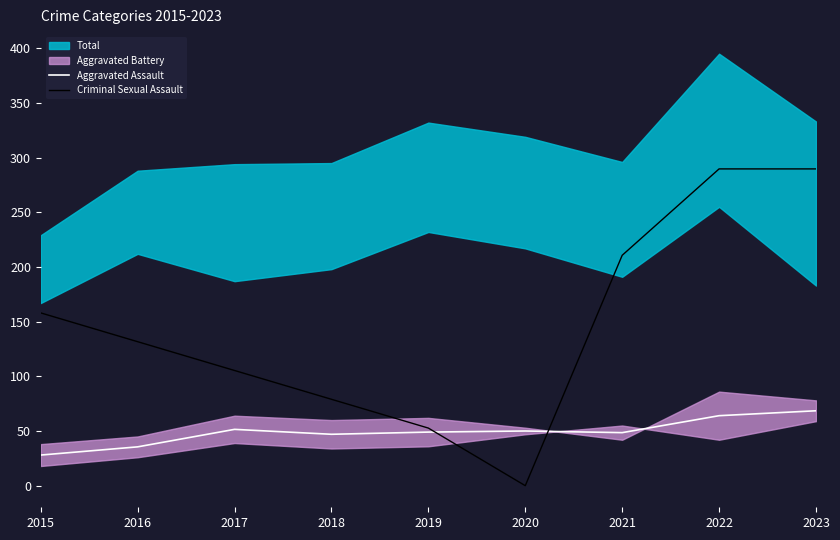

How many categories are shown in the chart?

9